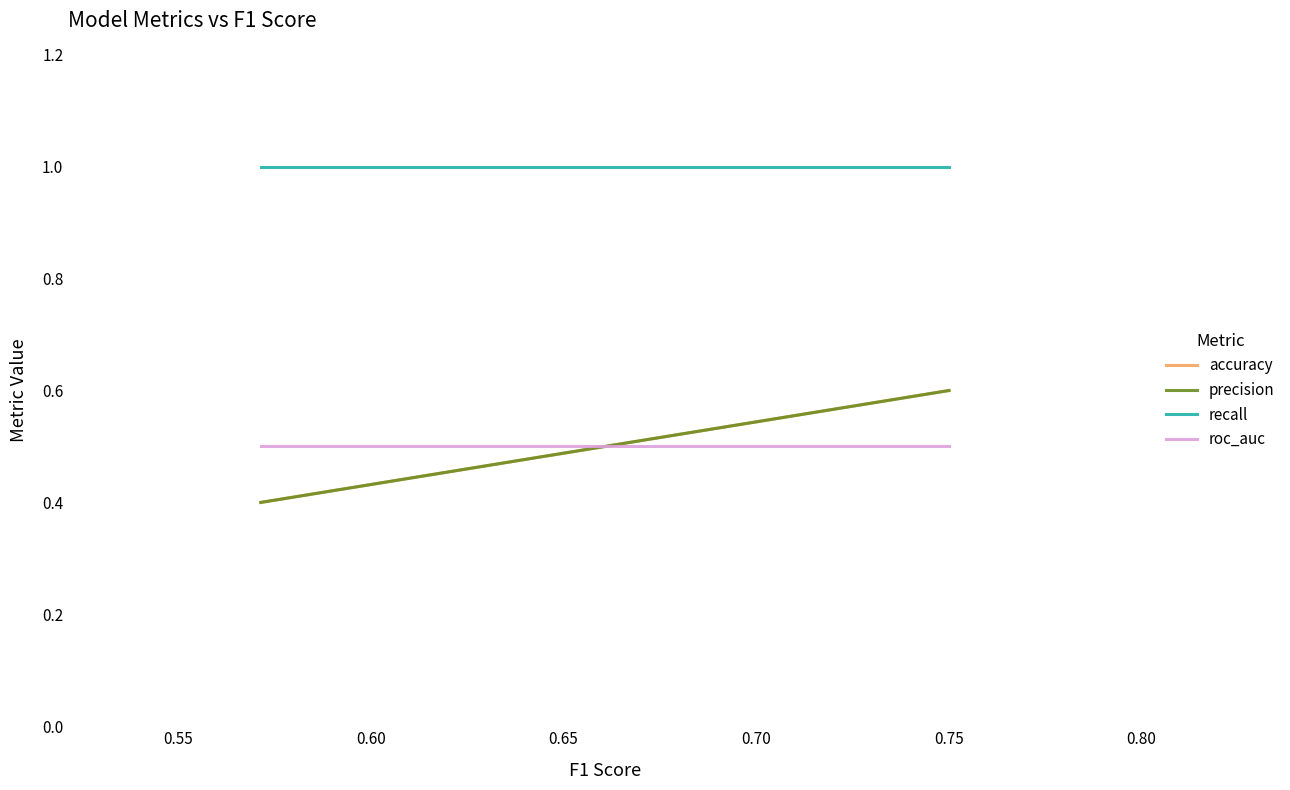

Which has a higher value, 0.50 or 0.60?

0.60